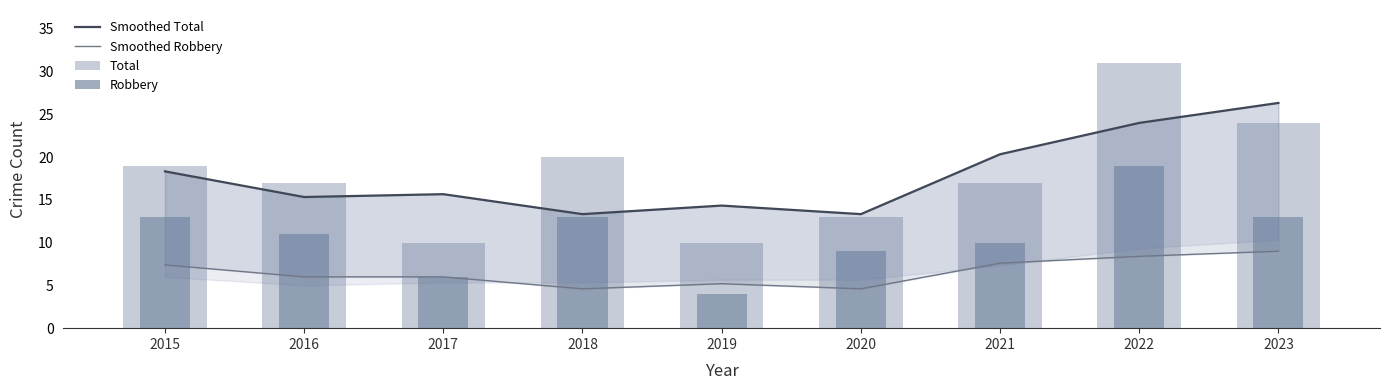

Read the Smoothed Total value at 2020.

13.3